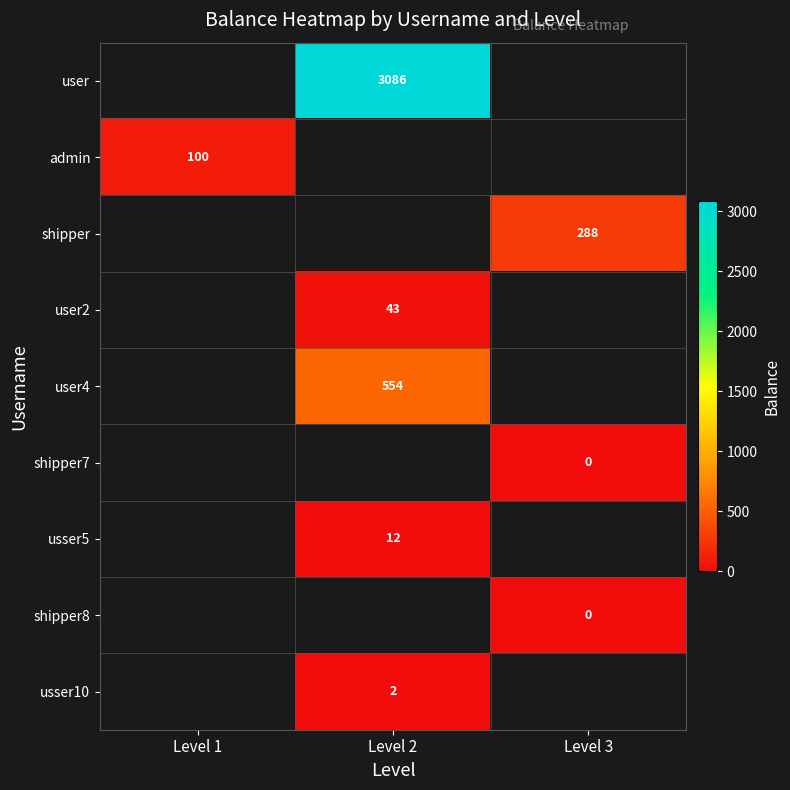

Is it true that user2 equals 14 at Level 2?

False